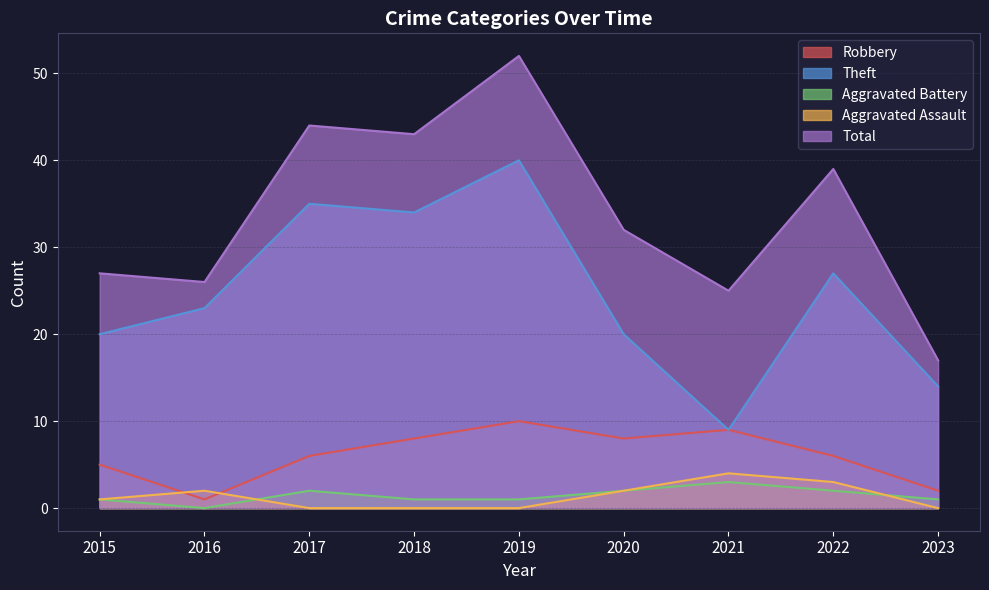

Reading left to right, extract all data points from this chart.

Robbery: 2015=5	2016=1	2017=6	2018=8	2019=10	2020=8	2021=9	2022=6	2023=2
Theft: 2015=20	2016=23	2017=35	2018=34	2019=40	2020=20	2021=9	2022=27	2023=14
Aggravated Battery: 2015=1	2016=0	2017=2	2018=1	2019=1	2020=2	2021=3	2022=2	2023=1
Aggravated Assault: 2015=1	2016=2	2017=0	2018=0	2019=0	2020=2	2021=4	2022=3	2023=0
Total: 2015=27	2016=26	2017=44	2018=43	2019=52	2020=32	2021=25	2022=39	2023=17